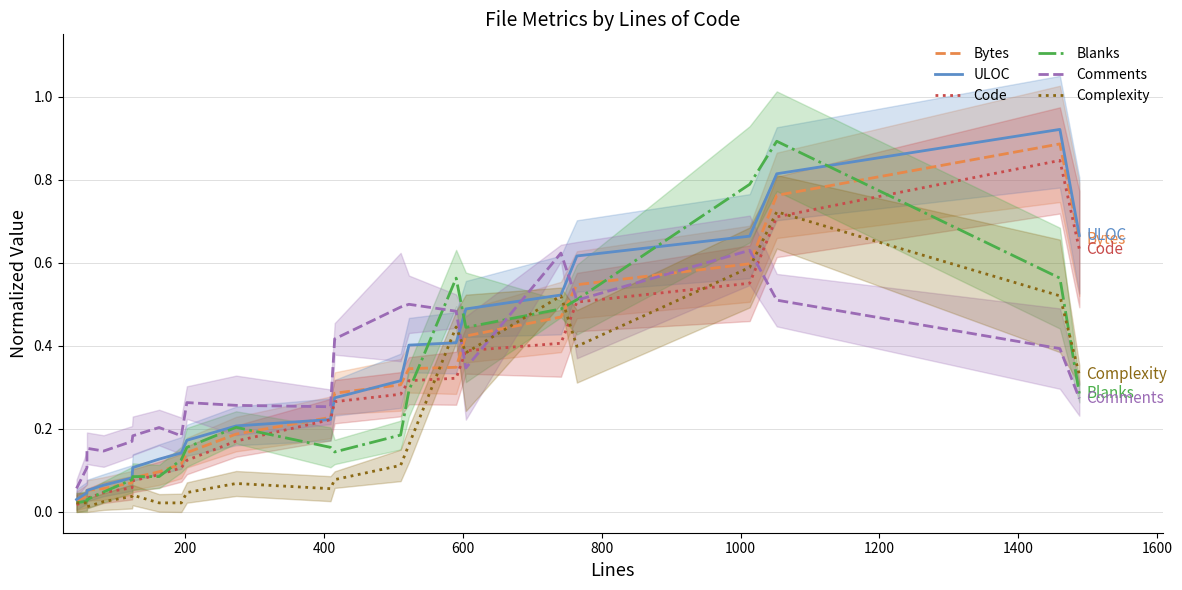

What is the greatest value displayed?

0.9